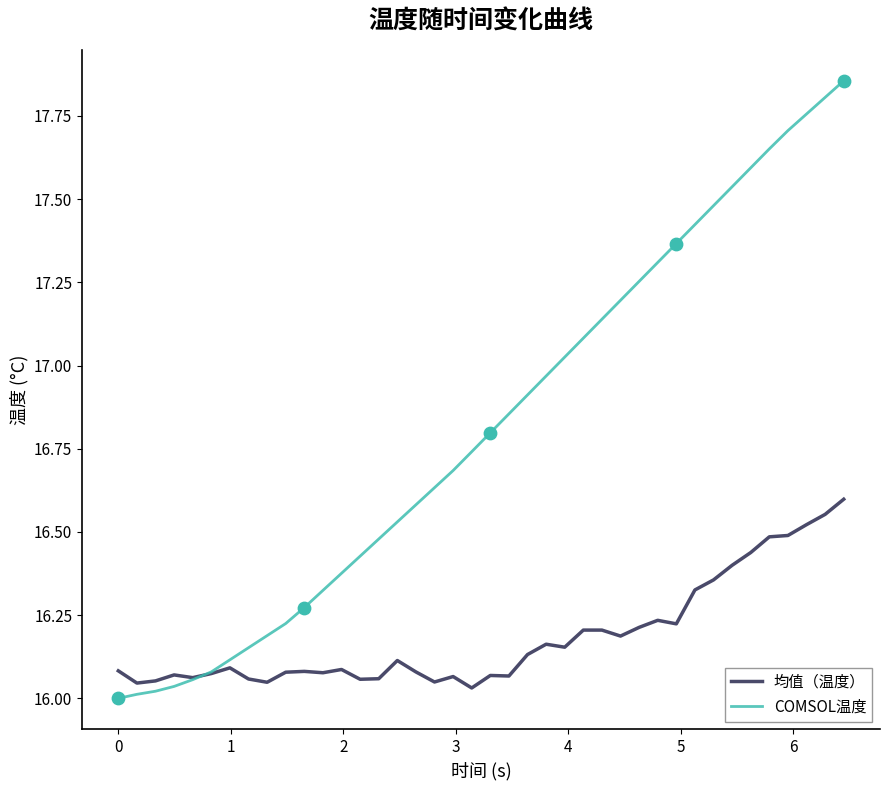

Which series has the largest total across all categories?

COMSOL温度